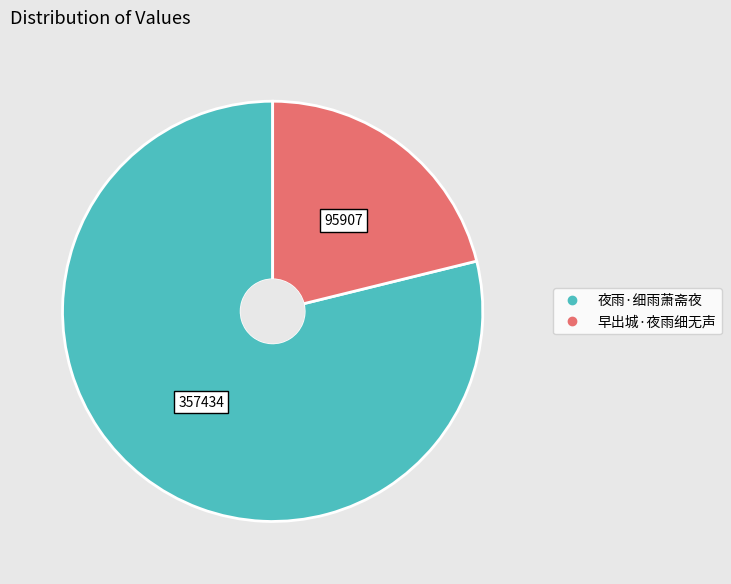

Is the sum of 夜雨·细雨萧斋夜 and 早出城·夜雨细无声 greater than half?

Yes